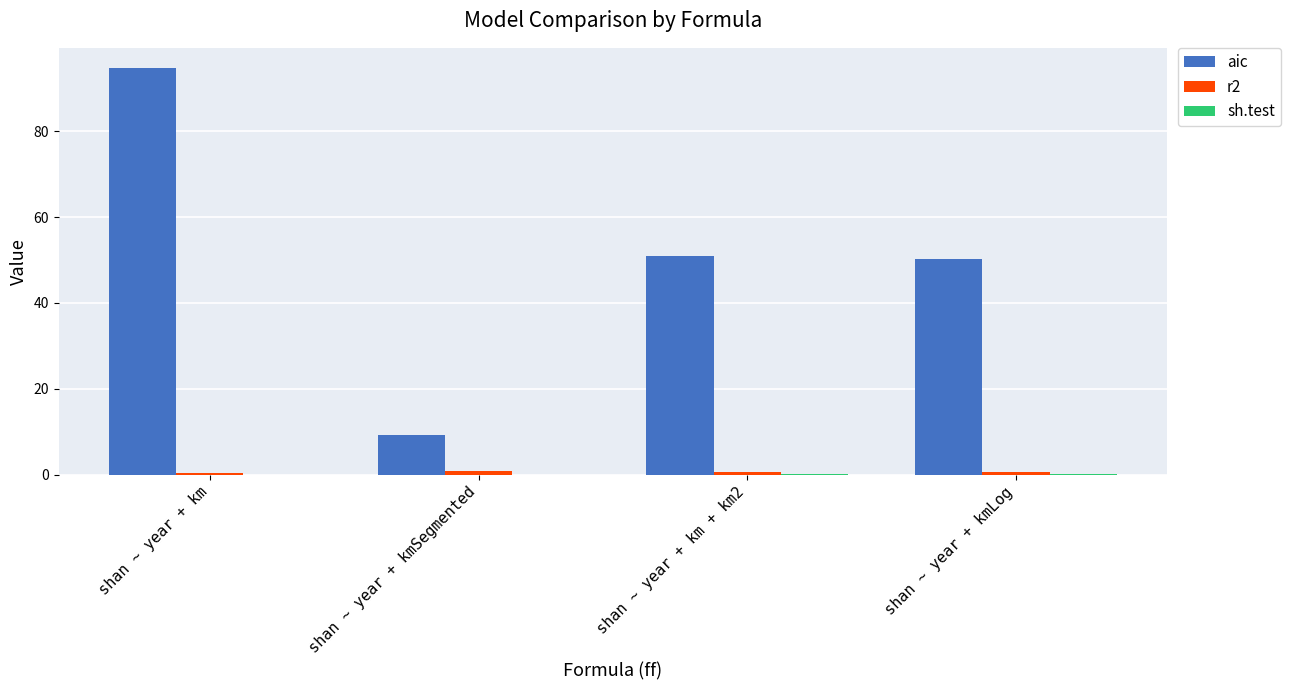

Which series has the largest total across all categories?

aic